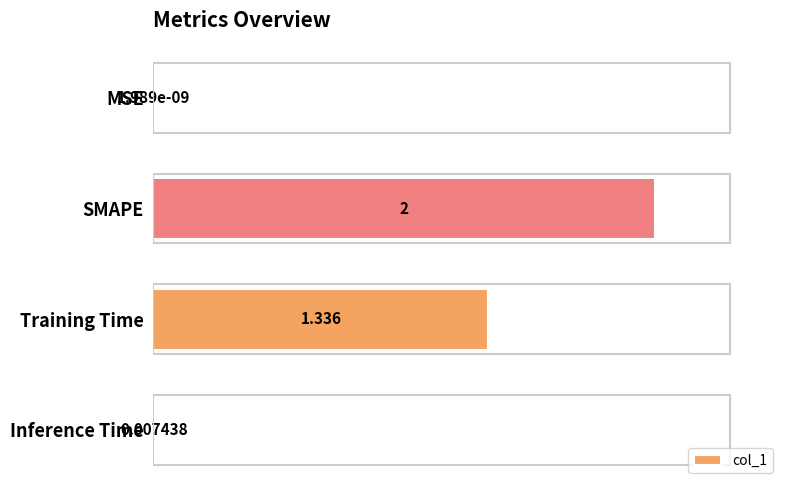

At which category does the chart reach its peak across all series?

SMAPE